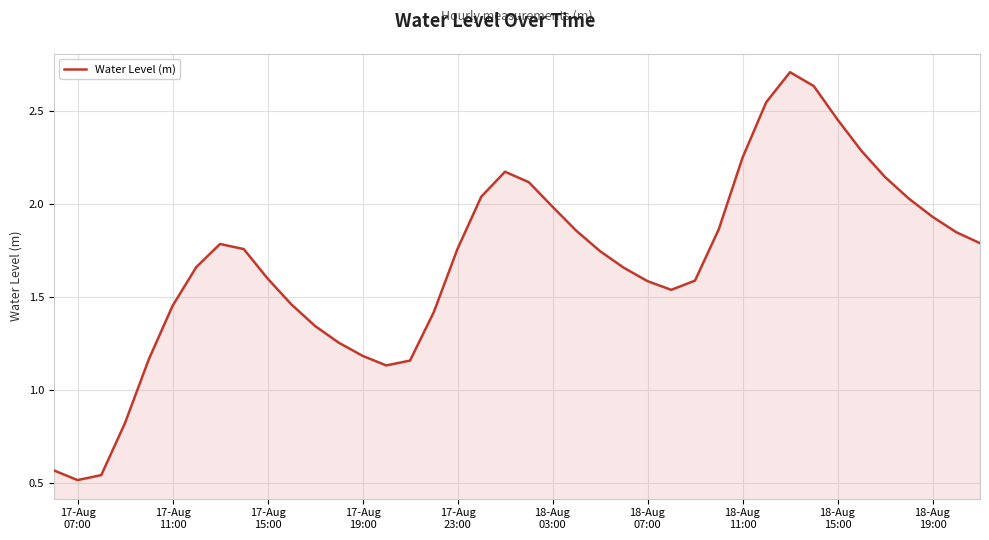

Count the number of data series in this chart.

1